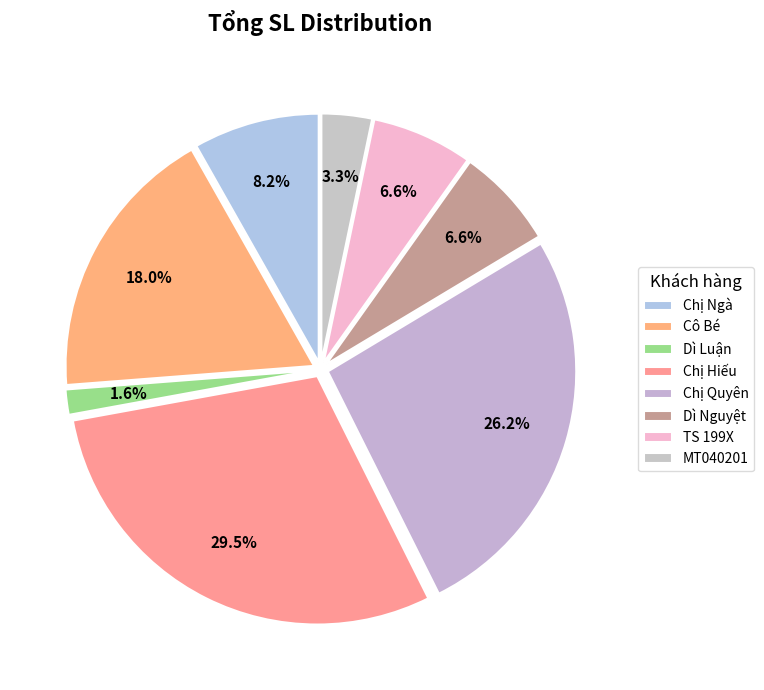

How many segments does this pie chart have?

8